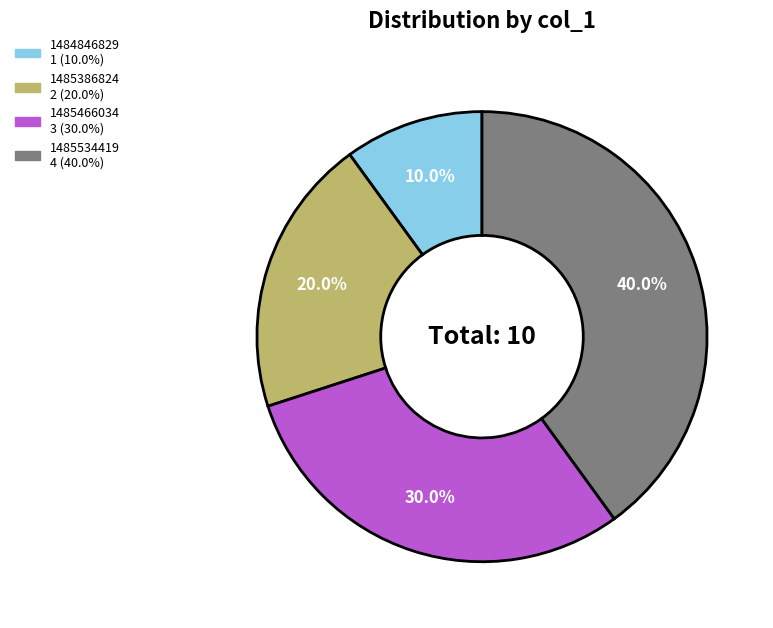

How many slices are in this pie chart?

4